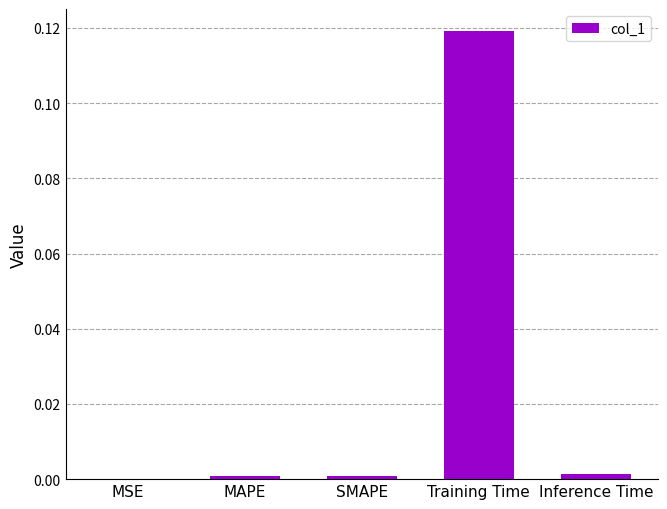

Which category has the highest value across all series?

Training Time